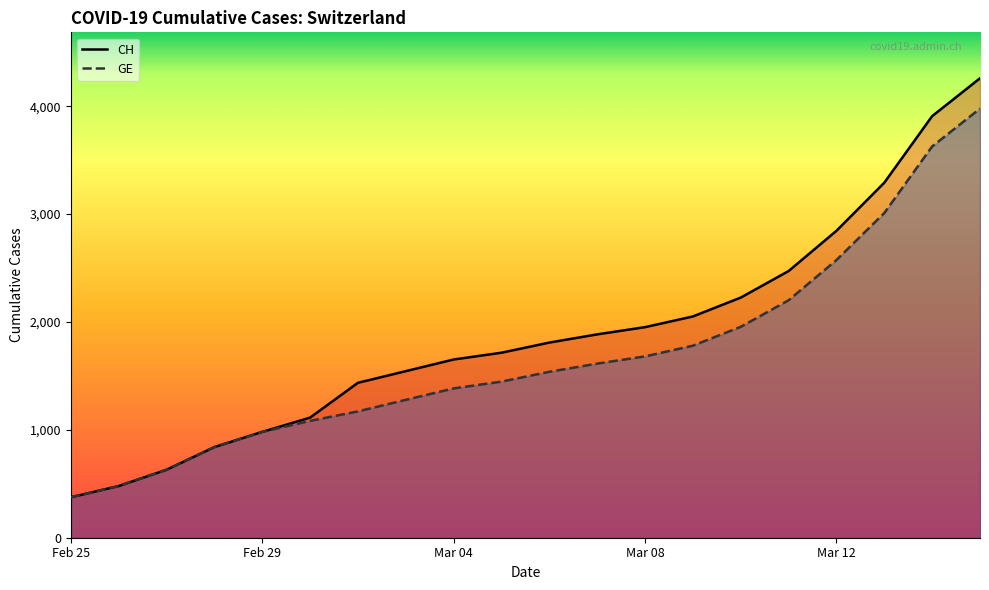

Which label corresponds to the smallest value in the chart?

Feb 25